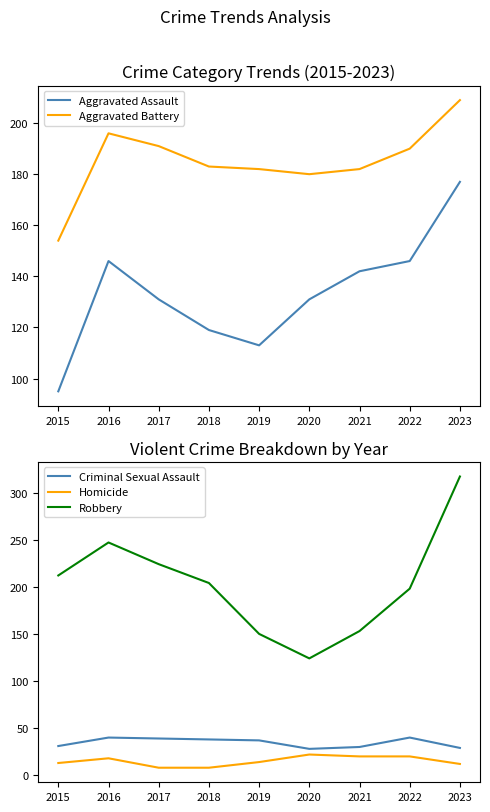

In Aggravated Battery, how many points are higher than both neighbors (excluding endpoints)?

1